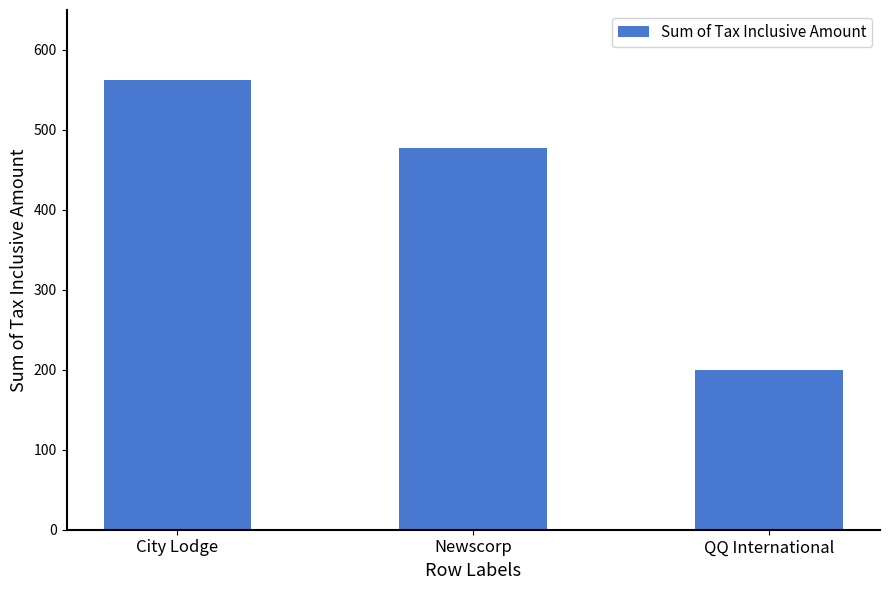

What is the value of the 2nd bar from the left?

478